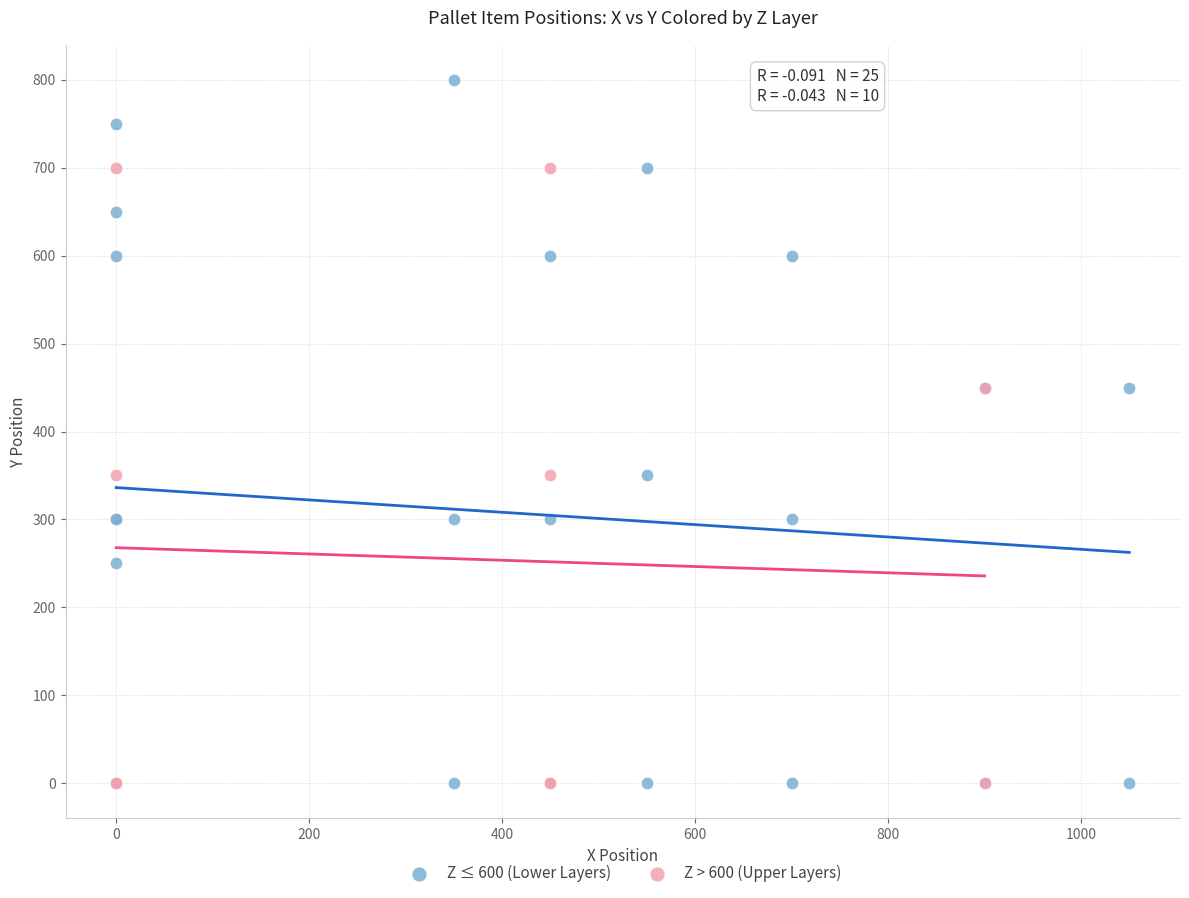

Which series has the widest spread of Y values?

Z ≤ 600 (Lower Layers)